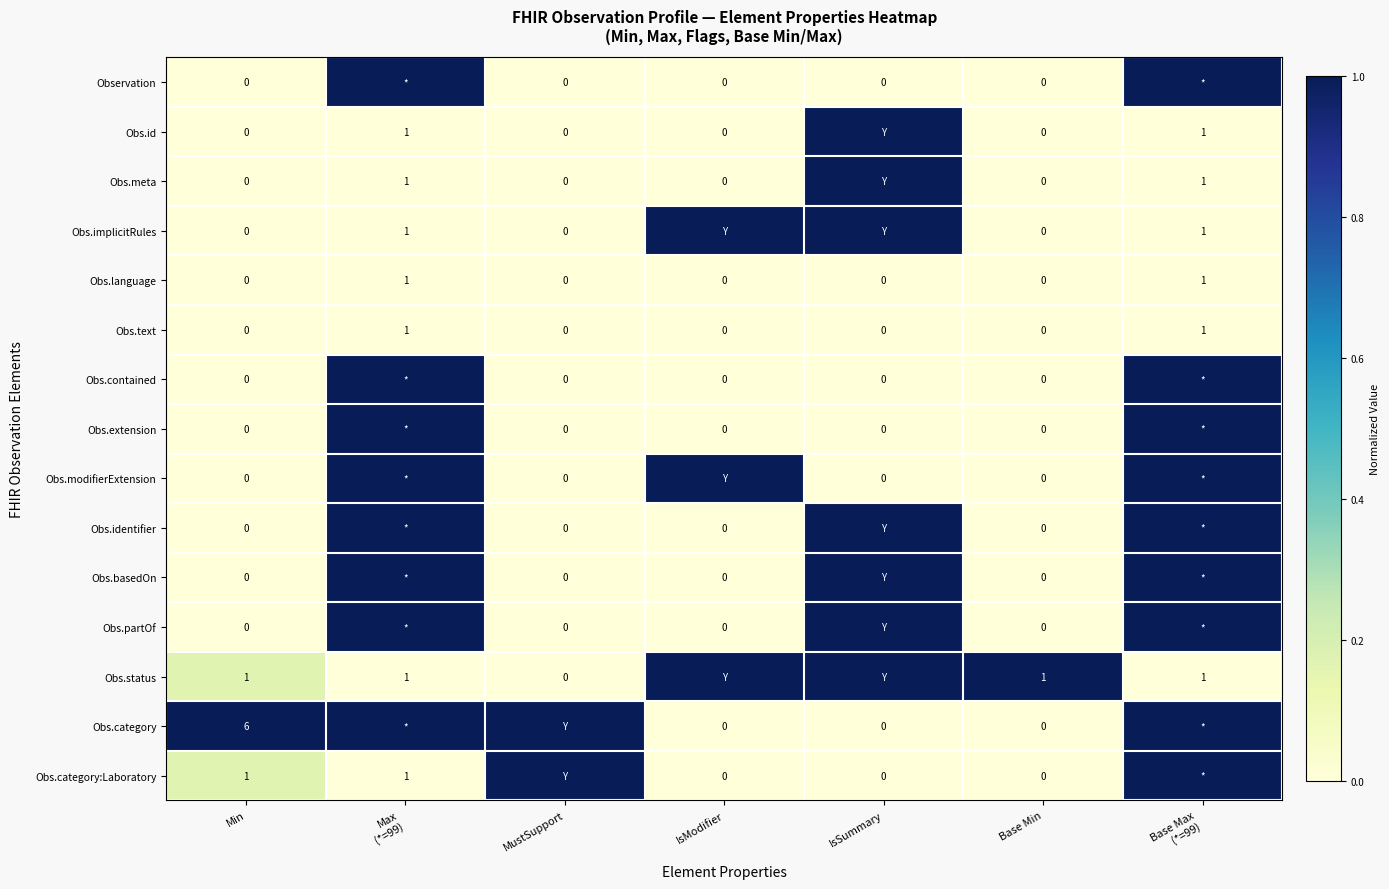

True or false: Obs.language has a value of 0 at MustSupport.

True